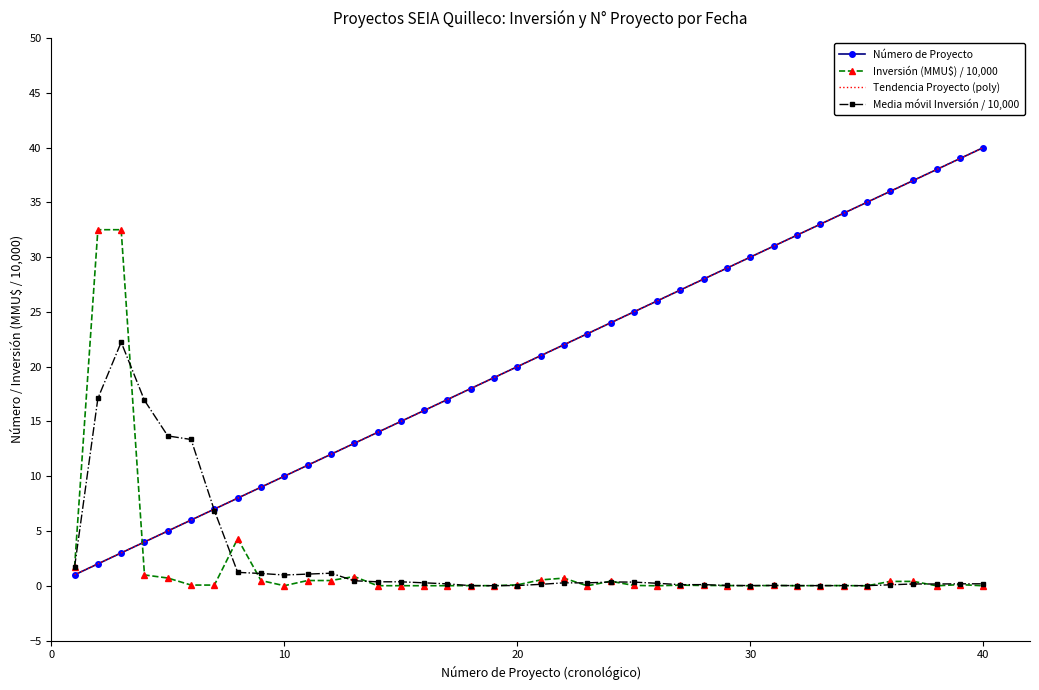

Which series ends up on top after the final intersection of Inversión (MMU$) / 10,000 and Número de Proyecto?

Número de Proyecto